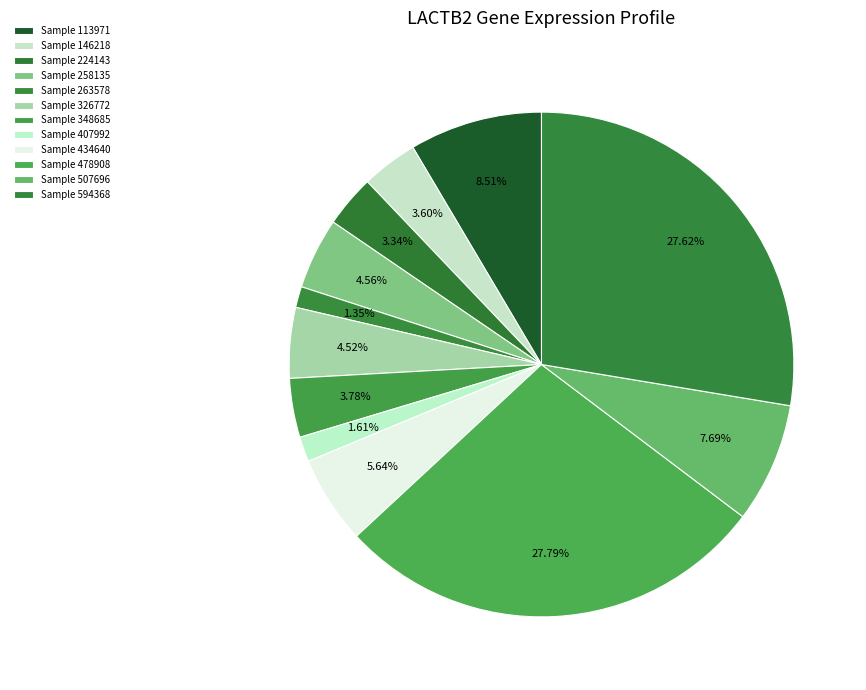

Count the number of slices in the pie.

12